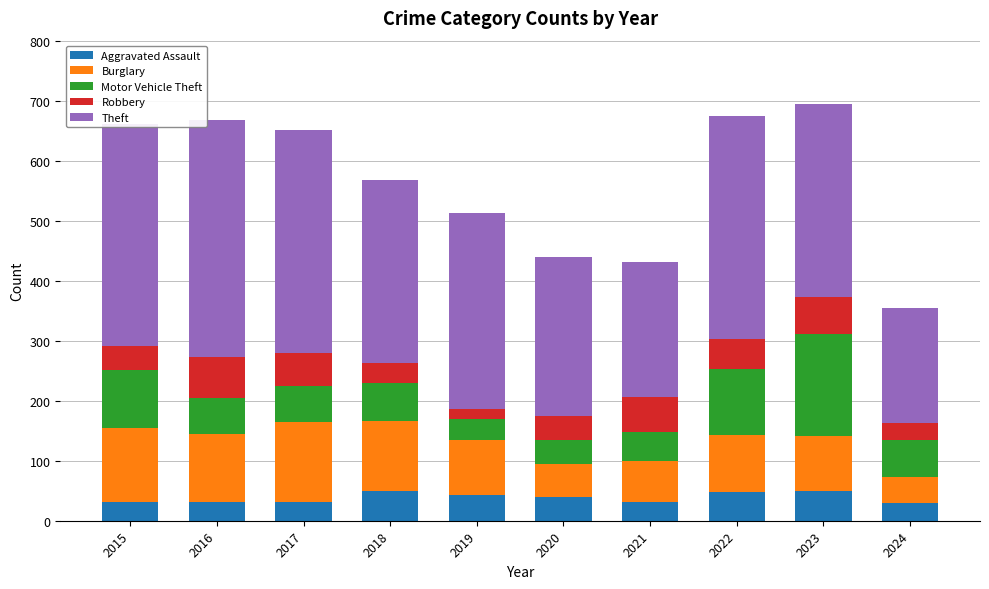

What is the lowest value of the Aggravated Assault series?

30